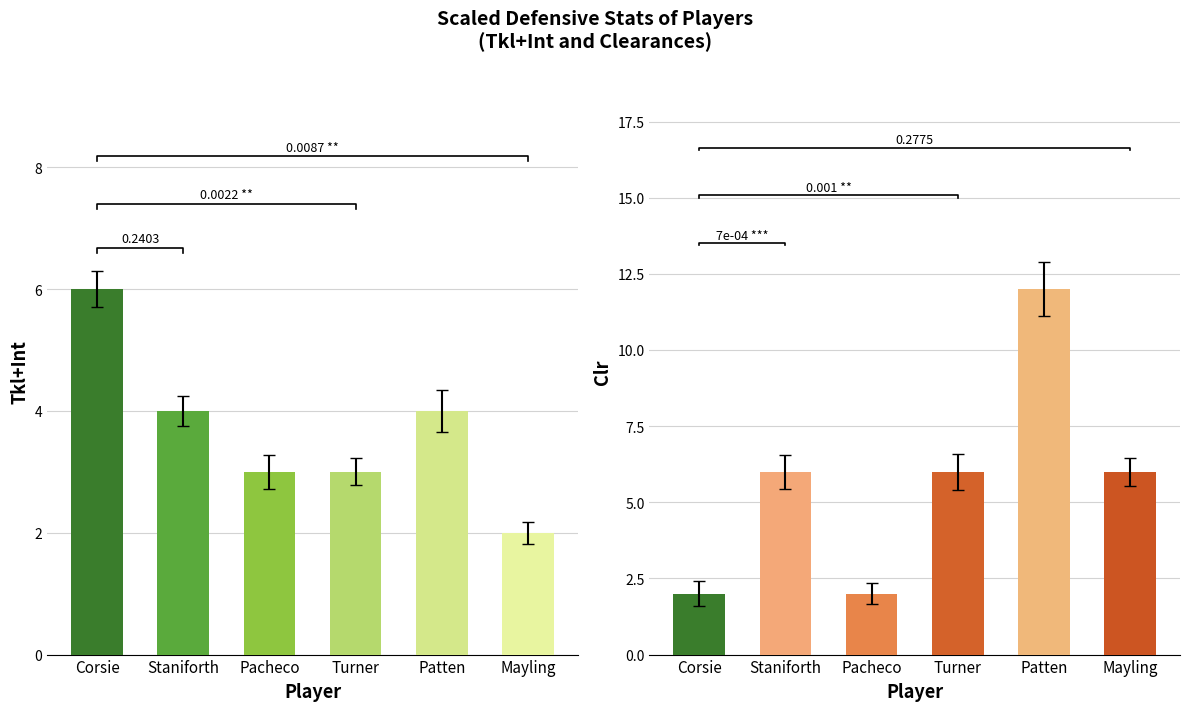

What is the maximum value shown in the chart?

12